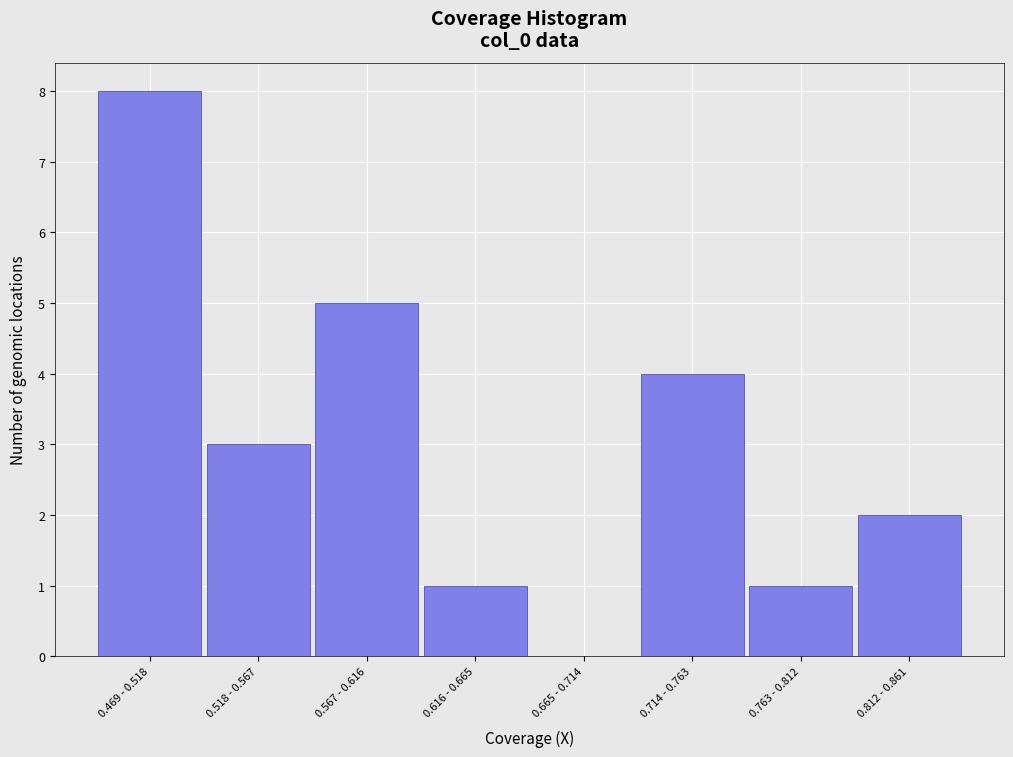

Reading left to right, list all the values displayed in this chart.

0.469 - 0.518=8	0.518 - 0.567=3	0.567 - 0.616=5	0.616 - 0.665=1	0.665 - 0.714=0	0.714 - 0.763=4	0.763 - 0.812=1	0.812 - 0.861=2